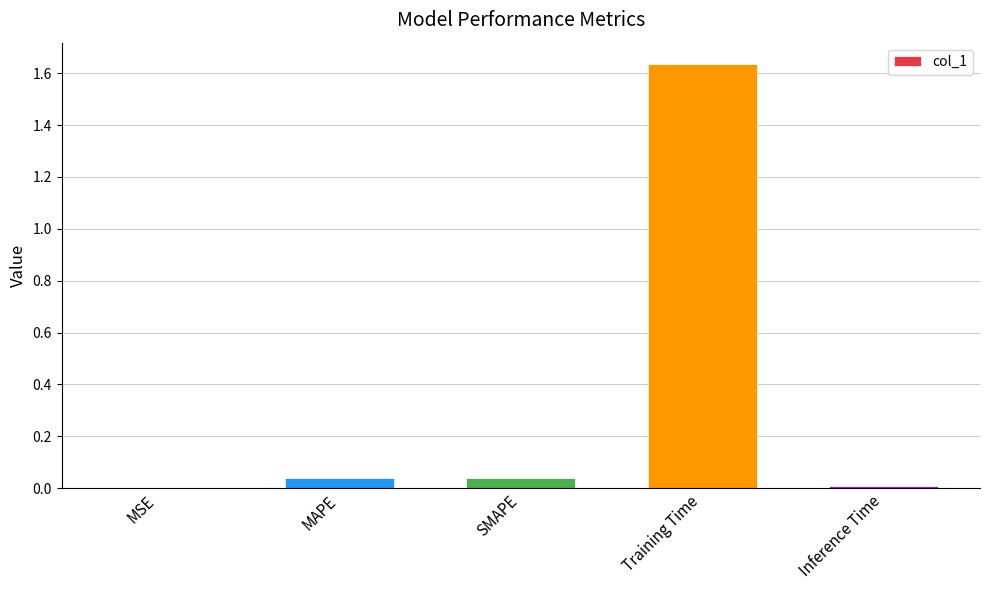

Which has a higher value, SMAPE or MSE?

SMAPE